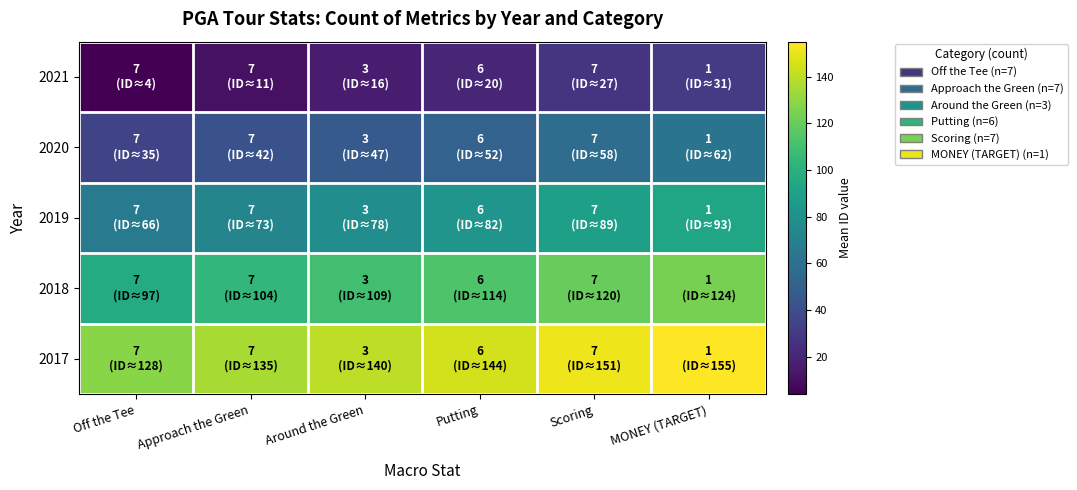

Reading left to right, what are all the values shown in this chart?

2021: Off the Tee=4.0	Approach the Green=11.0	Around the Green=16.0	Putting=20.5	Scoring=27.0	MONEY (TARGET)=31.0
2020: Off the Tee=35.0	Approach the Green=42.0	Around the Green=47.0	Putting=51.5	Scoring=58.0	MONEY (TARGET)=62.0
2019: Off the Tee=66.0	Approach the Green=73.0	Around the Green=78.0	Putting=82.5	Scoring=89.0	MONEY (TARGET)=93.0
2018: Off the Tee=97.0	Approach the Green=104.0	Around the Green=109.0	Putting=113.5	Scoring=120.0	MONEY (TARGET)=124.0
2017: Off the Tee=128.0	Approach the Green=135.0	Around the Green=140.0	Putting=144.5	Scoring=151.0	MONEY (TARGET)=155.0